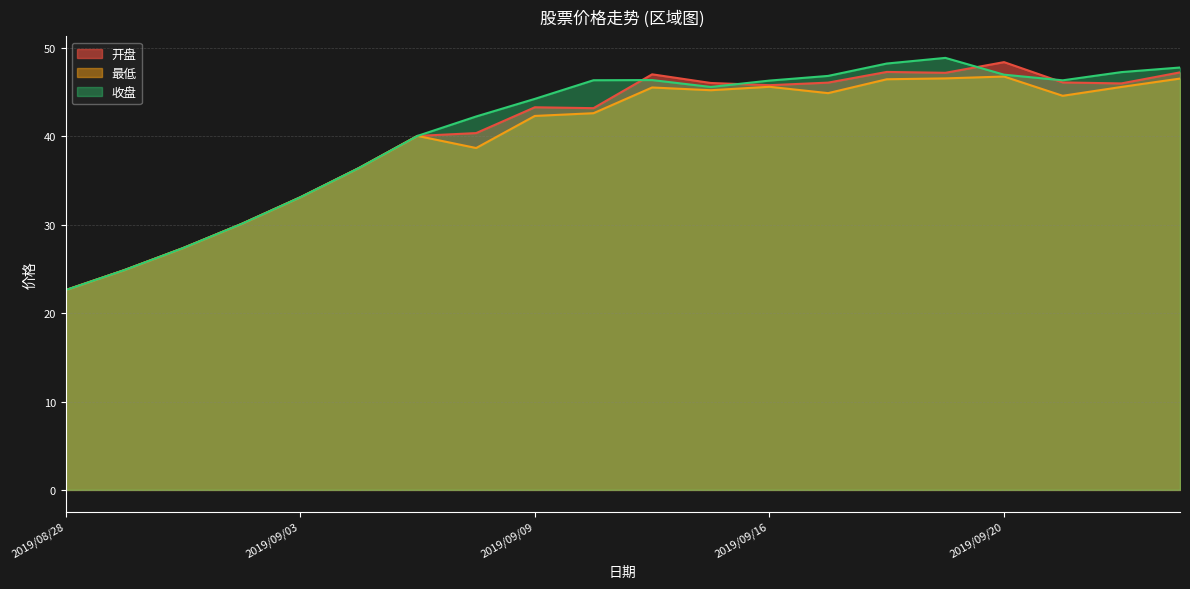

Which has a higher value, 2019/09/20 or 2019/09/25?

2019/09/20